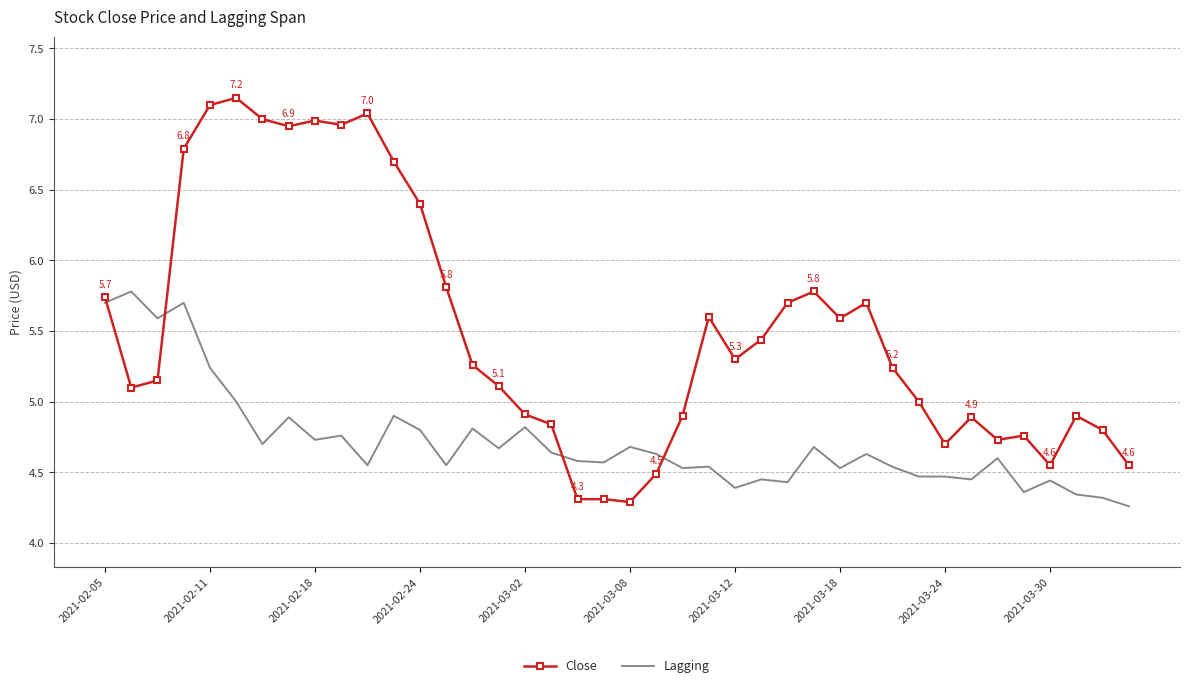

Which series has the largest range (max minus min)?

Close